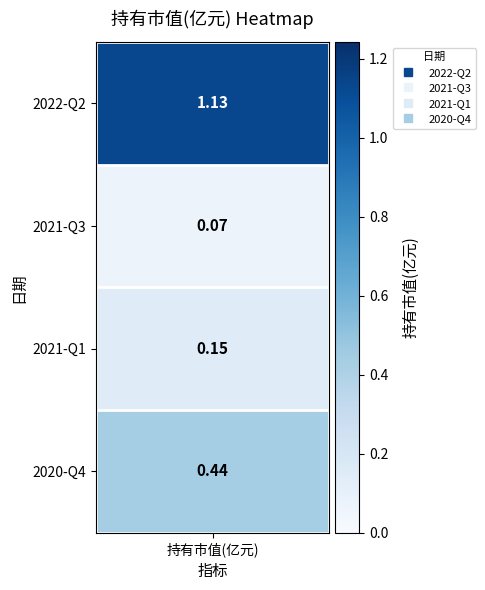

Reading left to right, extract all data points from this chart.

1.1	0.1	0.1	0.4